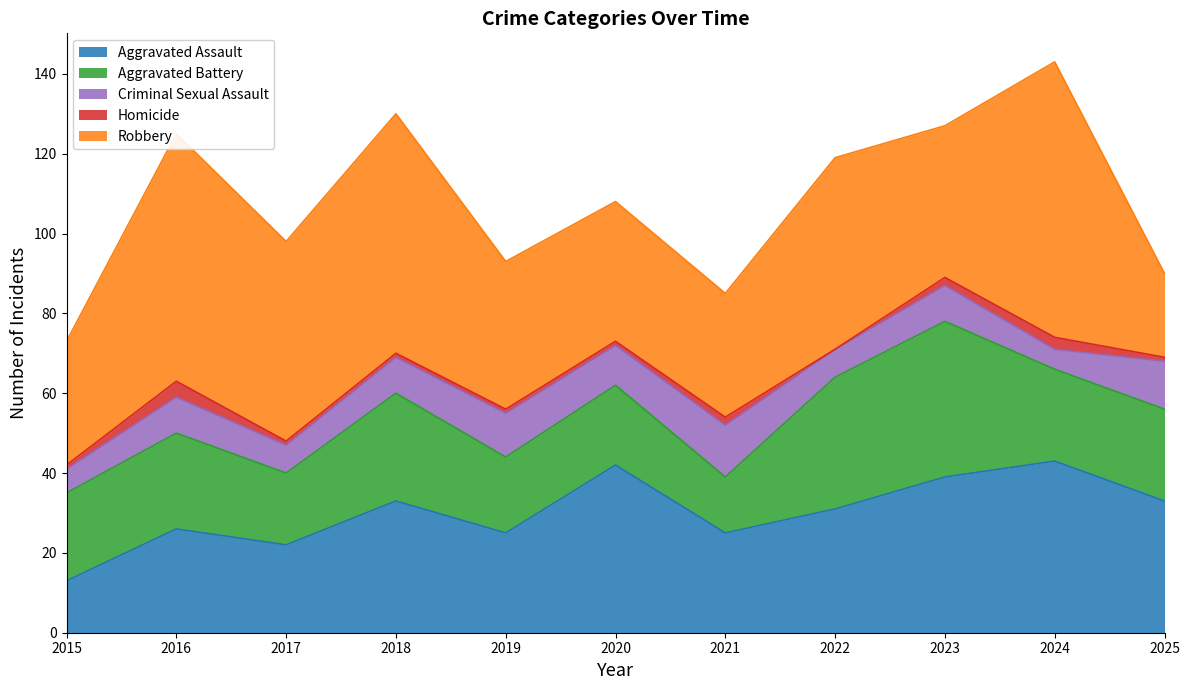

How many values in the Homicide series are below 1?

1